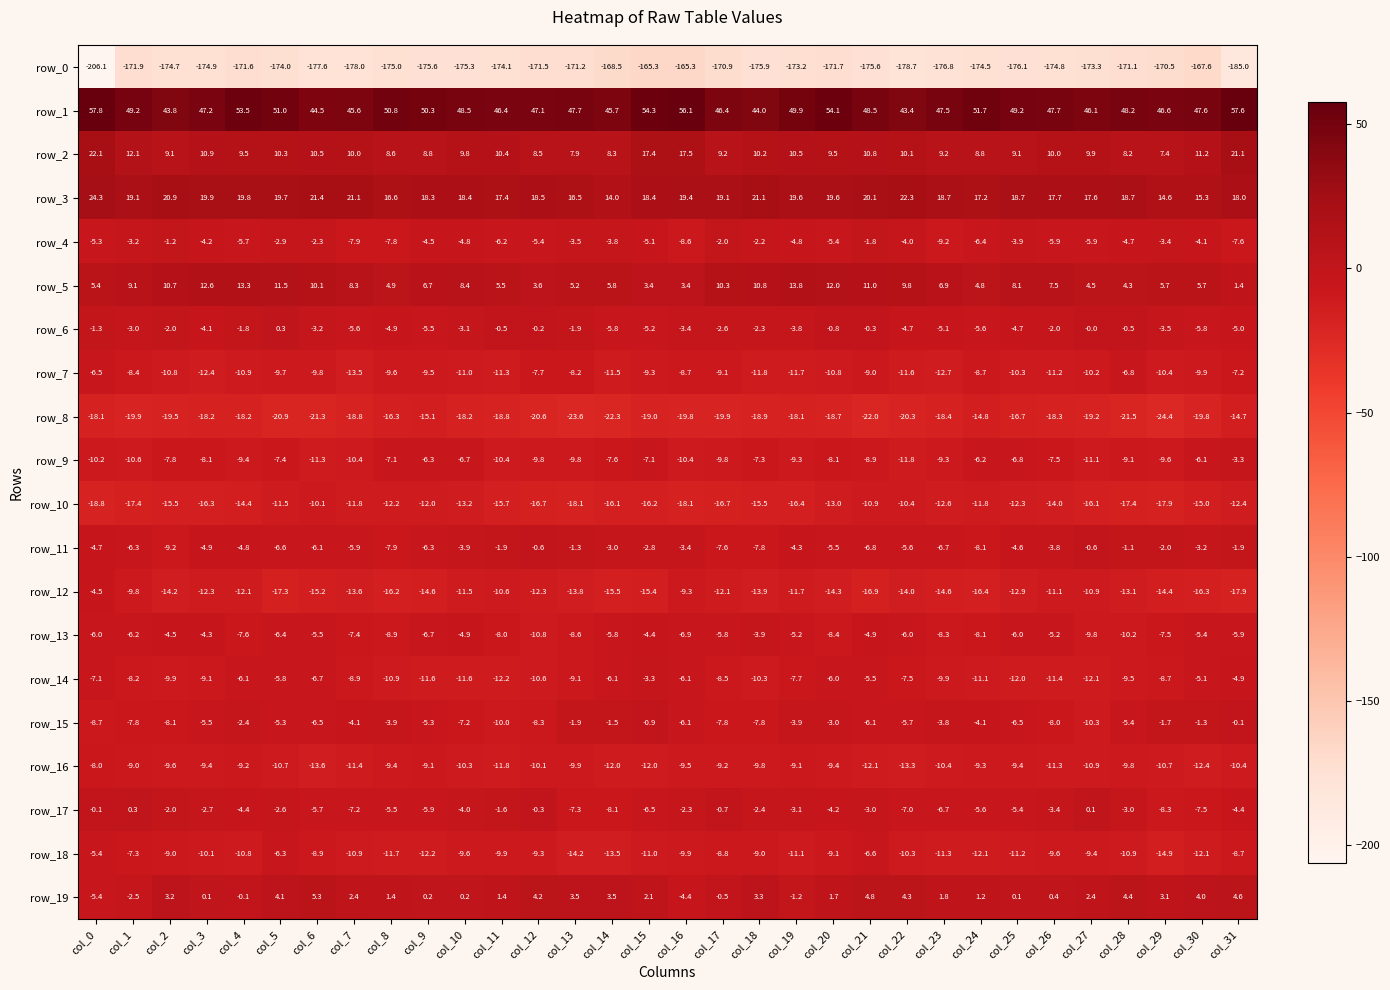

What is the average value of the row_10 series?

-14.6